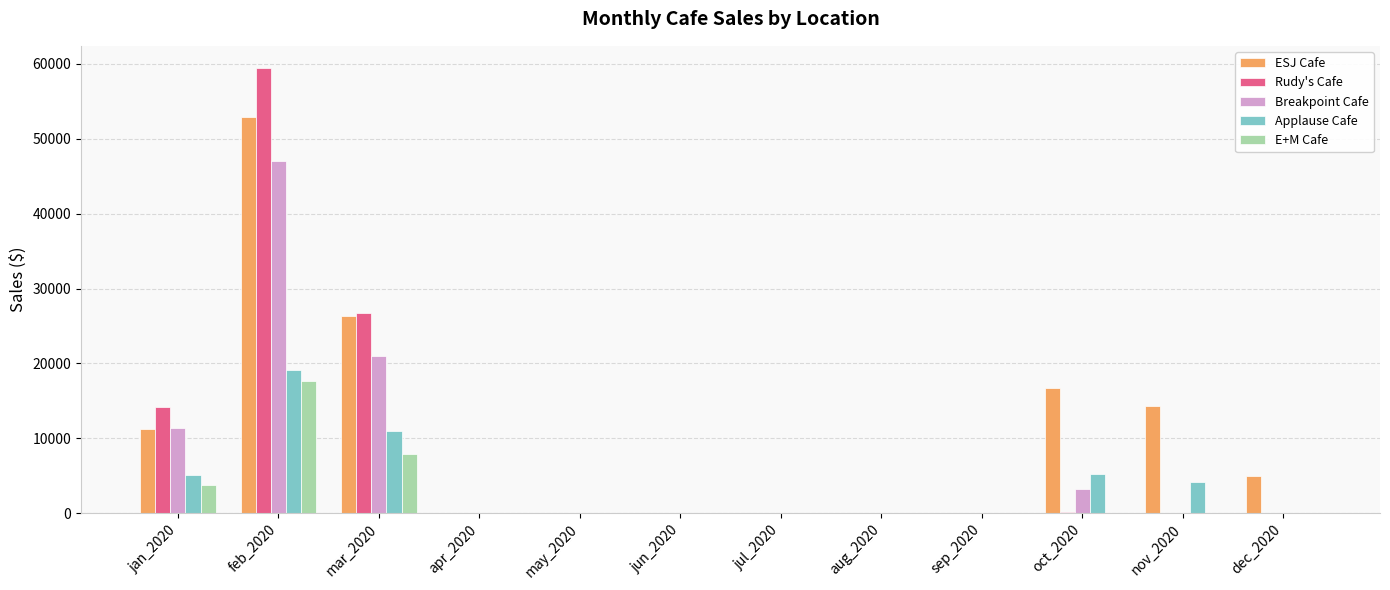

What is the approximate value of Applause Cafe at oct_2020?

5288.1